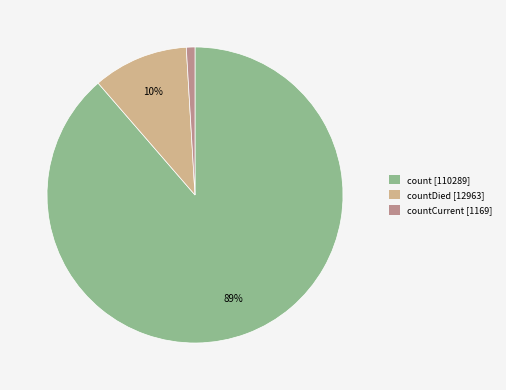

Which category has the smallest portion of the pie?

countCurrent [1169]